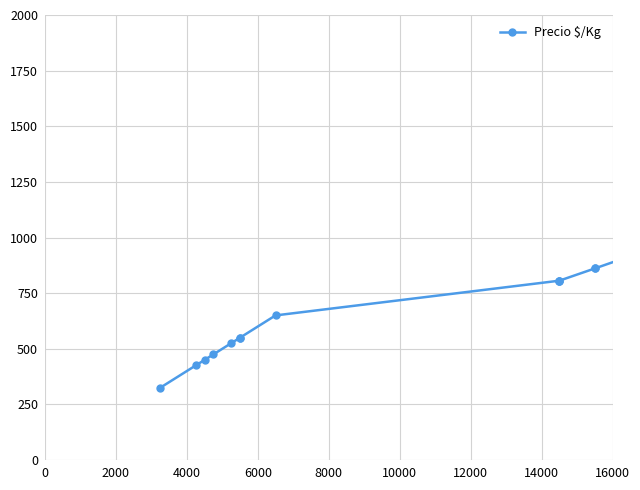

True or false: the data has more than 2 interior local peaks.

False